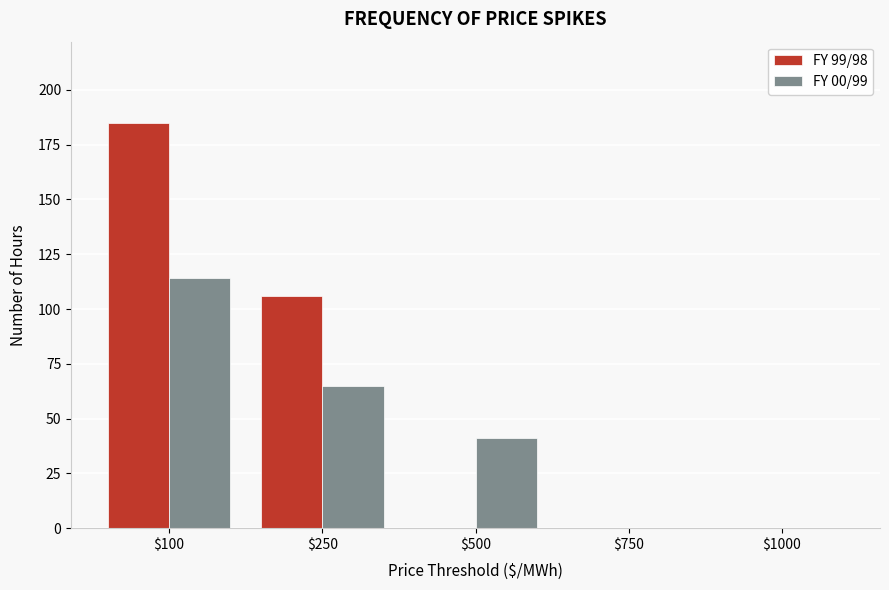

At which category is the sum across all series the highest?

$100